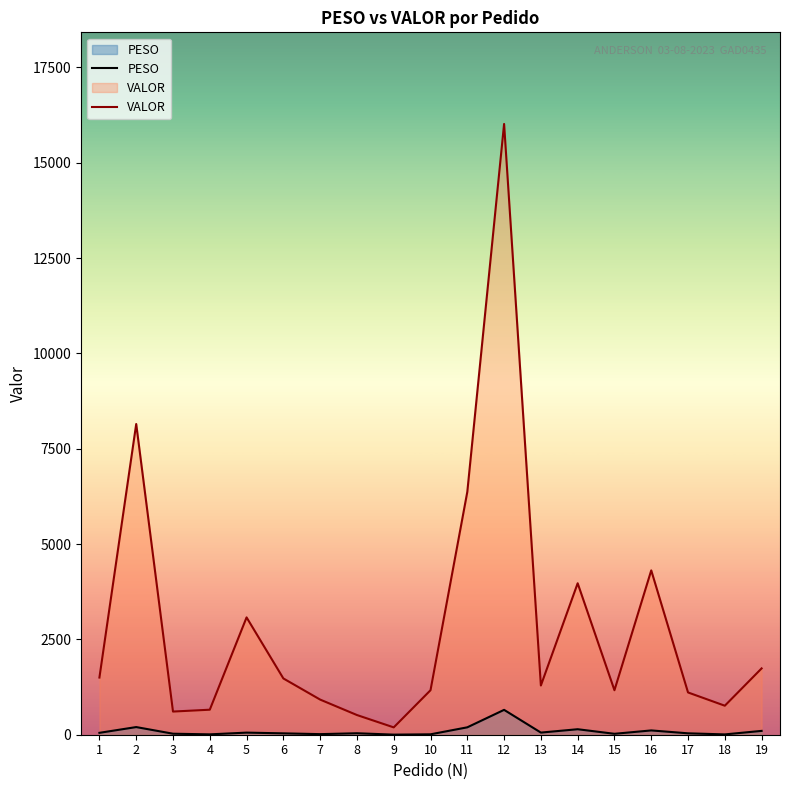

Which has a higher value, 2 or 19?

2